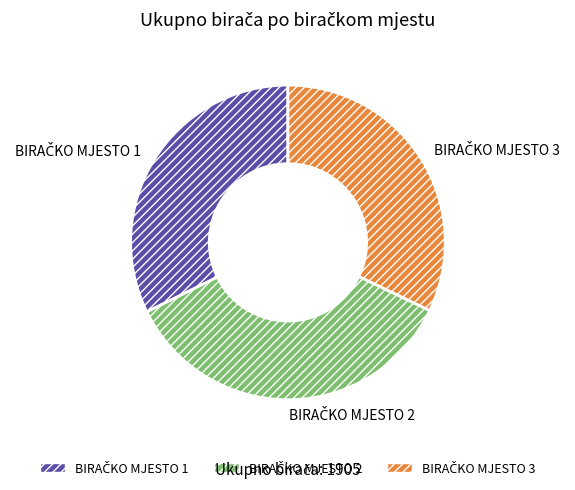

Does any single category account for the majority?

No